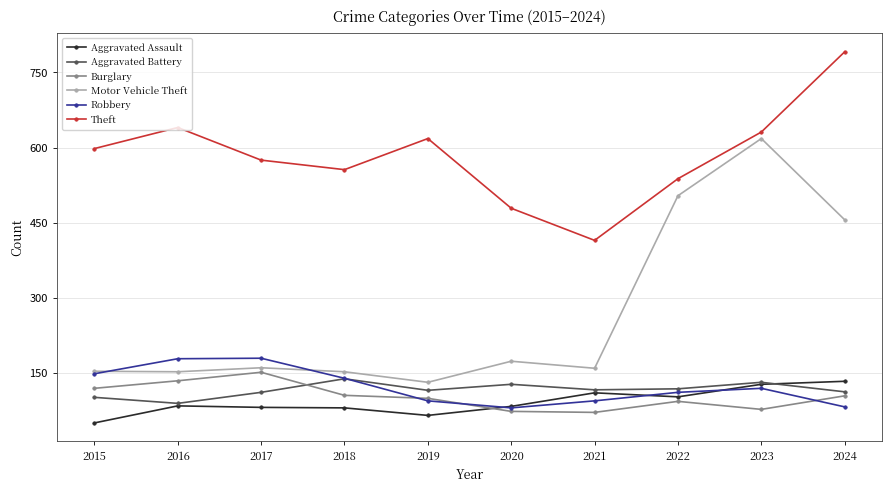

What is the difference between the second highest and second lowest values in the Aggravated Battery series?

30